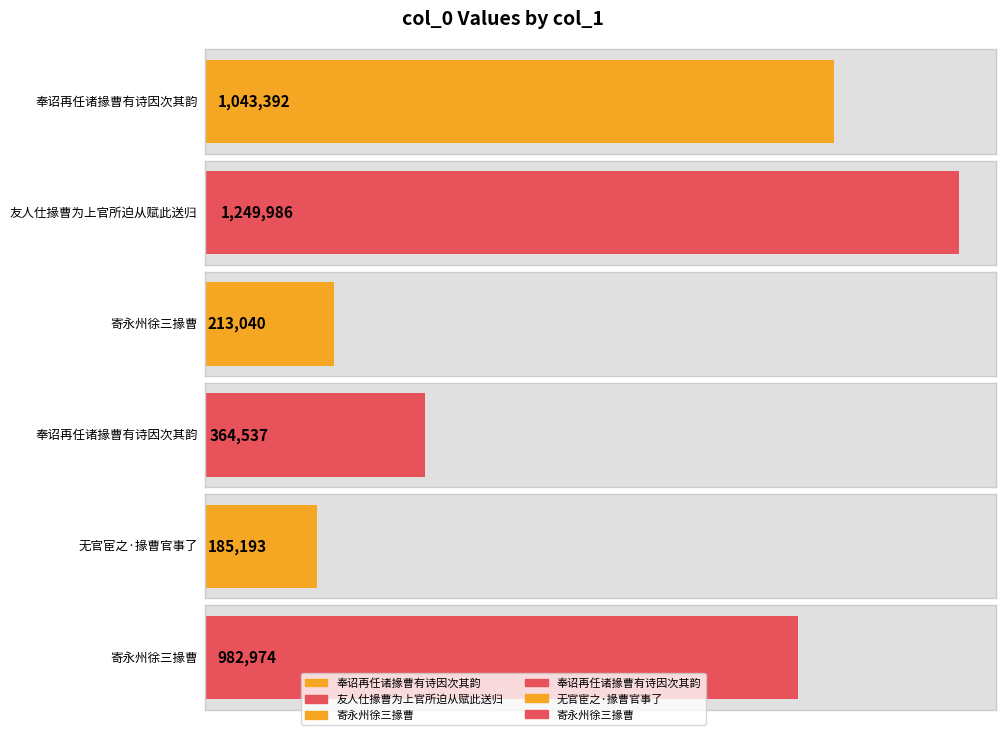

True or false: the data shows 364537 at 奉诏再任诸掾曹有诗因次其韵.

True